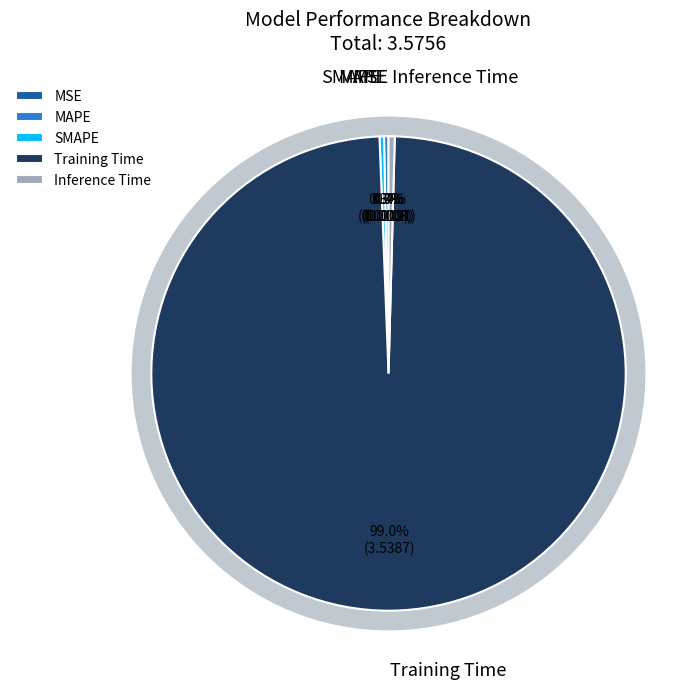

The SMAPE slice represents 0% of the pie. True or false?

True